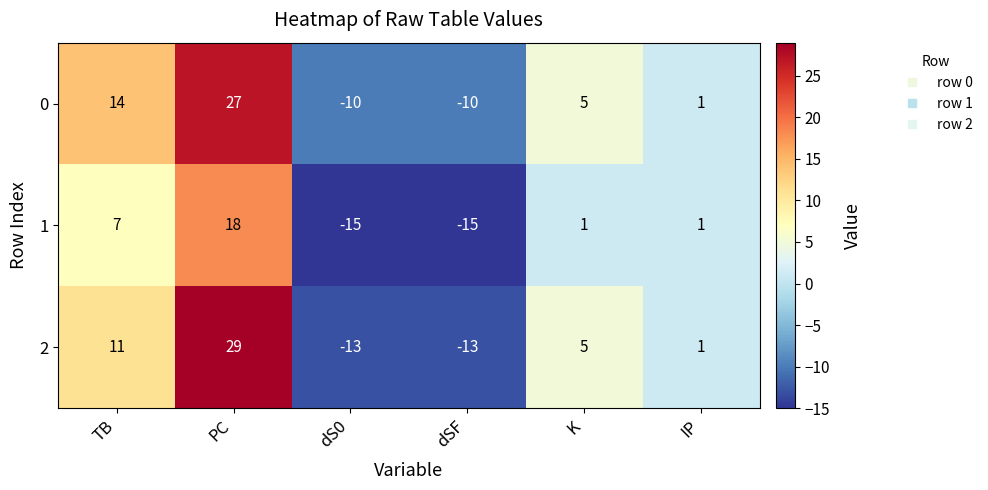

What is the sum of all 1 values?

-3